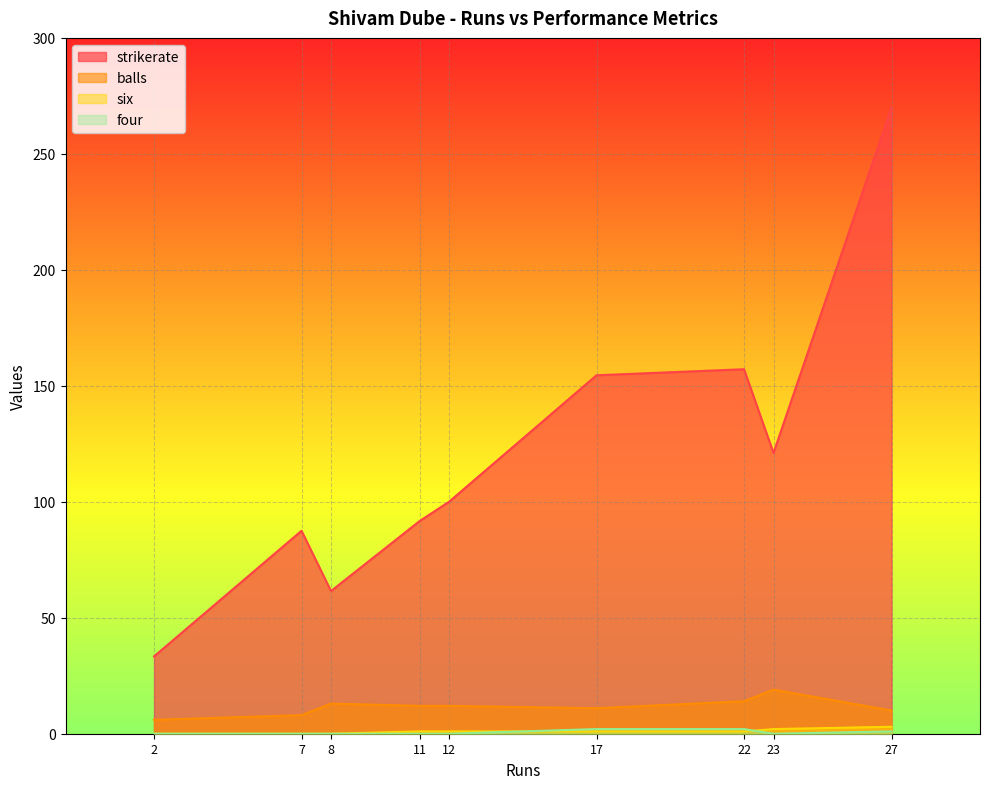

Where is the first local minimum for four?

11